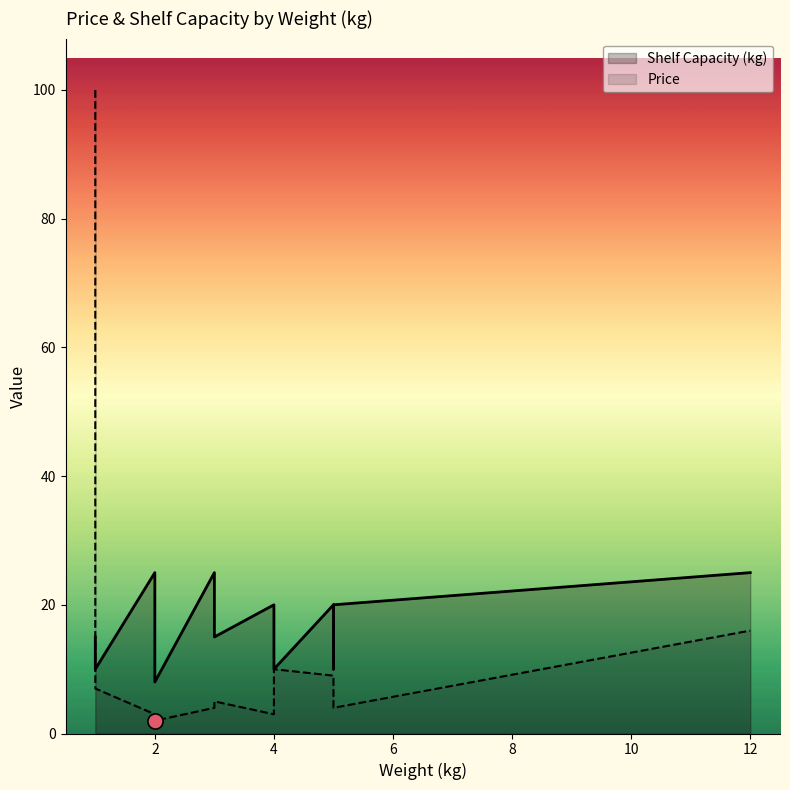

Which series contains the lowest Y value?

Price